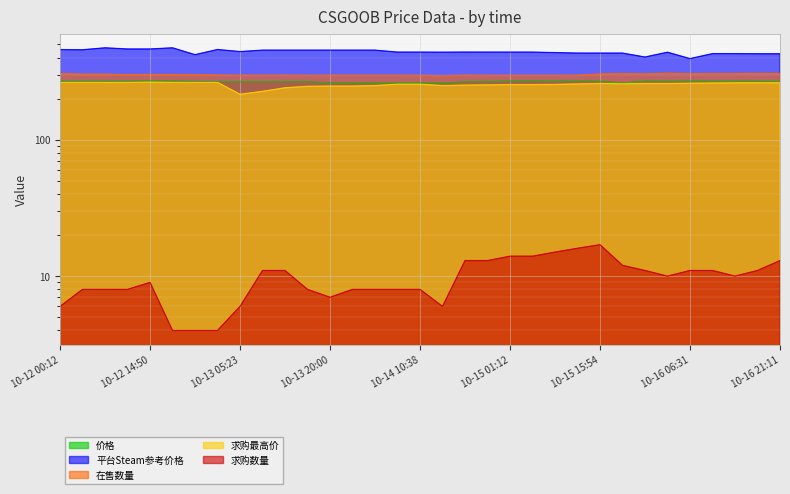

True or false: 价格 has a value of 128.8 at 10-15 23:10.

False